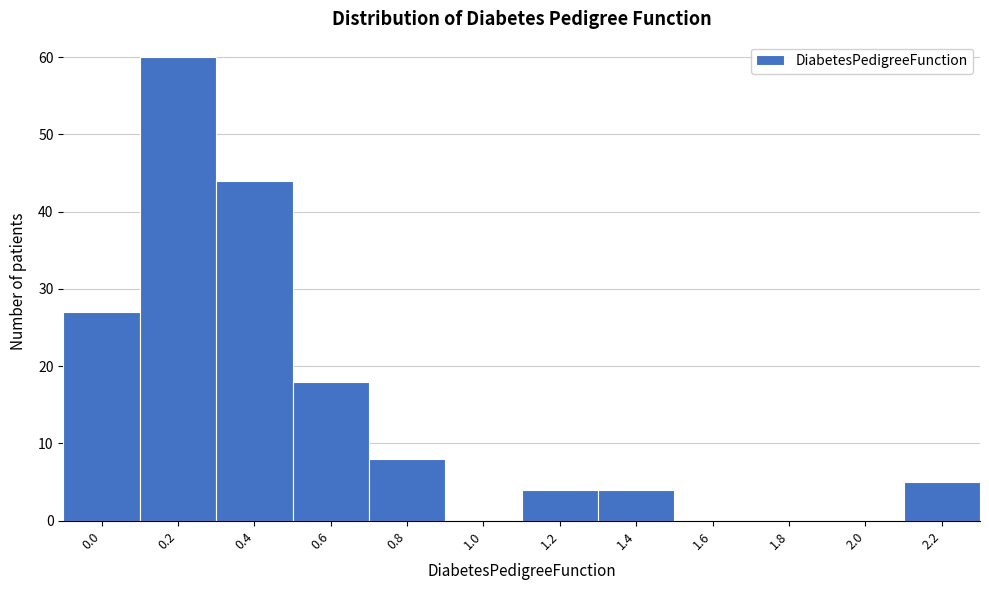

Reading left to right, what are all the values shown in this chart?

0.0=27	0.2=60	0.4=44	0.6=18	0.8=8	1.0=0	1.2=4	1.4=4	1.6=0	1.8=0	2.0=0	2.2=5